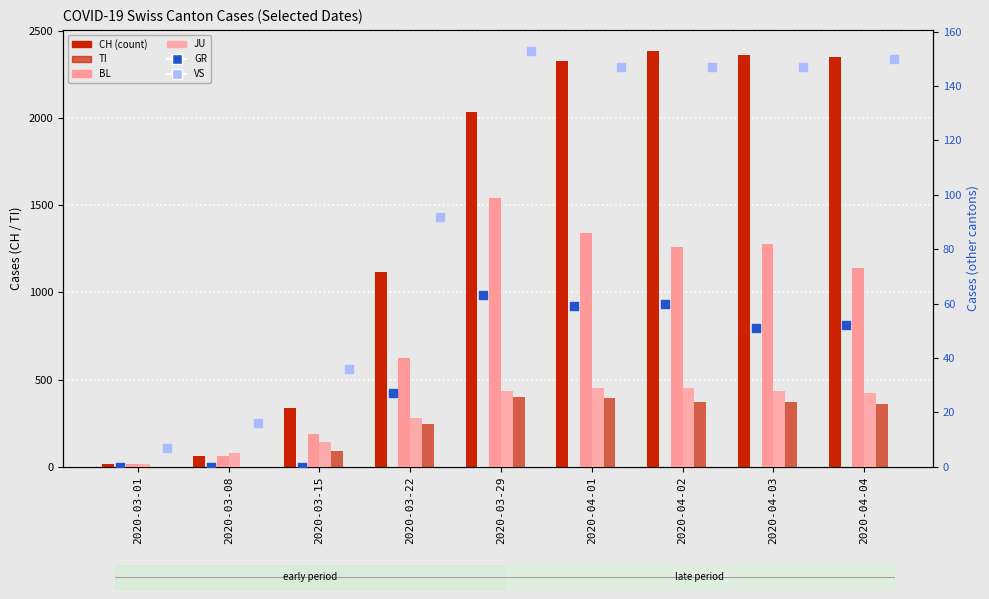

Which series reaches the maximum Y coordinate?

CH